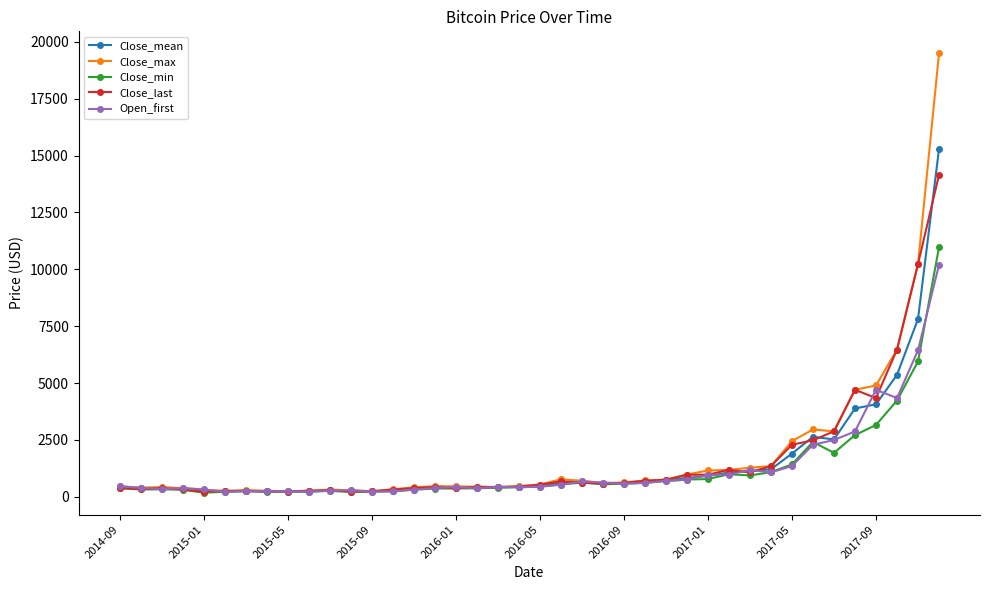

Which series has the largest range (max minus min)?

Close_max